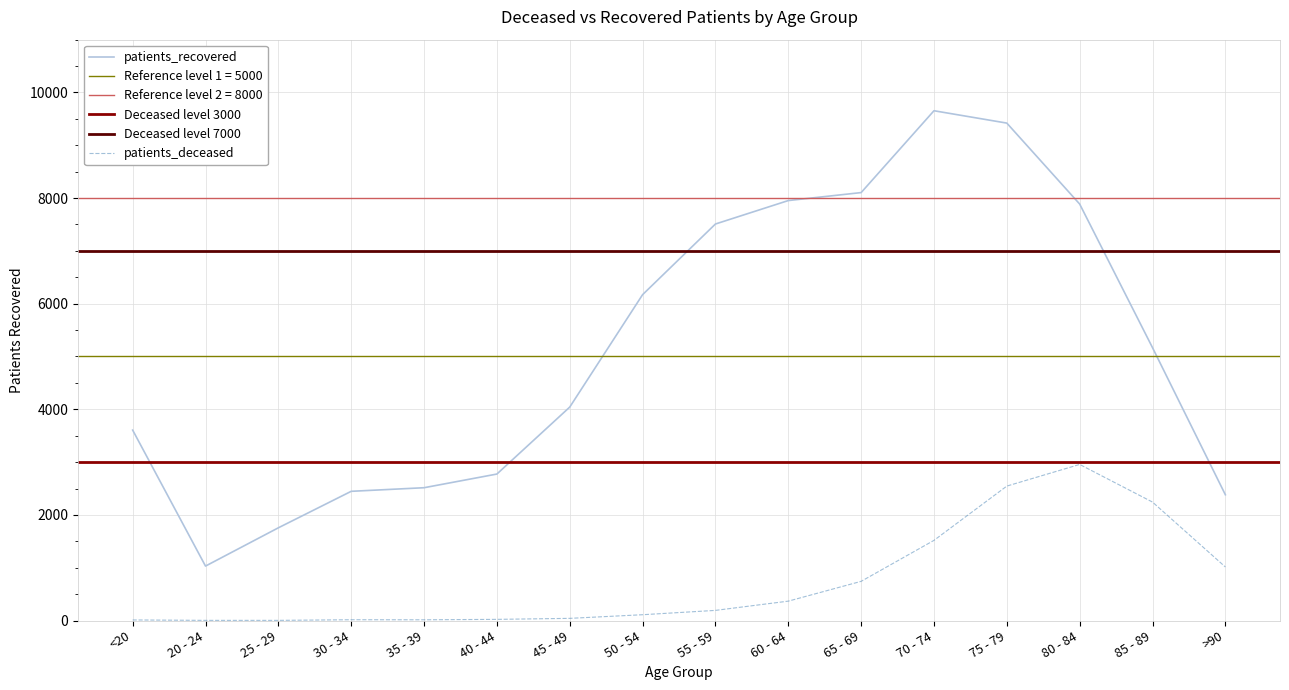

What position from the right is <20?

16